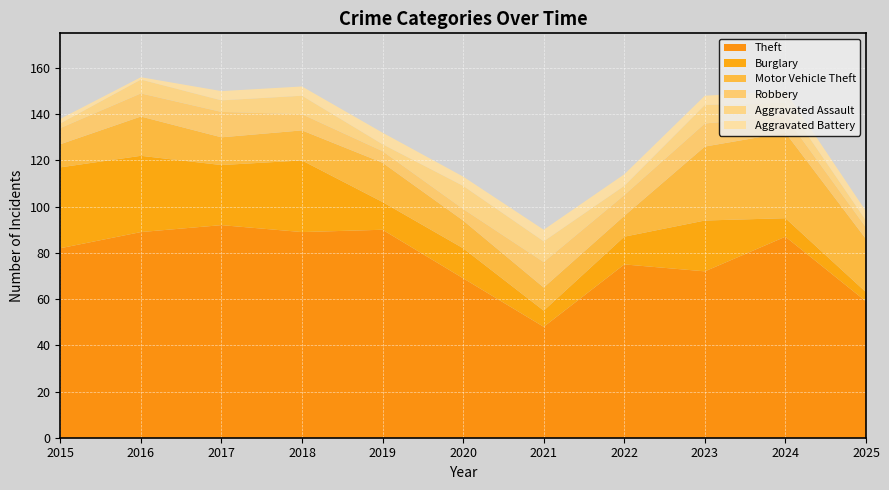

Reading left to right, what are all the values shown in this chart?

Theft: 2015=82	2016=89	2017=92	2018=89	2019=90	2020=69	2021=48	2022=75	2023=72	2024=87	2025=59
Burglary: 2015=35	2016=33	2017=26	2018=31	2019=12	2020=13	2021=7	2022=12	2023=22	2024=8	2025=4
Motor Vehicle Theft: 2015=10	2016=17	2017=12	2018=13	2019=17	2020=12	2021=10	2022=9	2023=32	2024=37	2025=23
Robbery: 2015=7	2016=10	2017=11	2018=7	2019=5	2020=5	2021=11	2022=9	2023=10	2024=7	2025=5
Aggravated Assault: 2015=2	2016=6	2017=5	2018=8	2019=3	2020=10	2021=9	2022=4	2023=8	2024=6	2025=3
Aggravated Battery: 2015=2	2016=1	2017=4	2018=4	2019=5	2020=4	2021=5	2022=5	2023=4	2024=5	2025=4